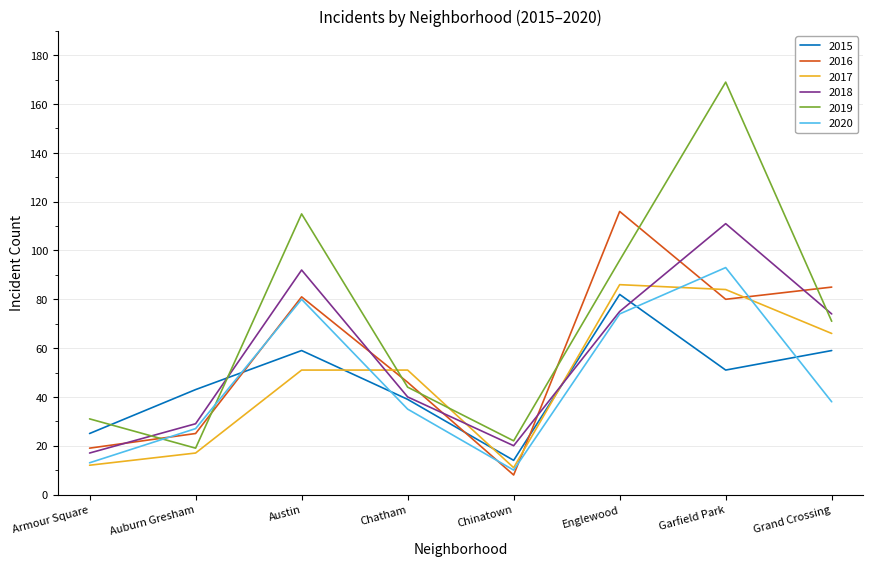

In 2015, how many points are higher than both neighbors (excluding endpoints)?

2